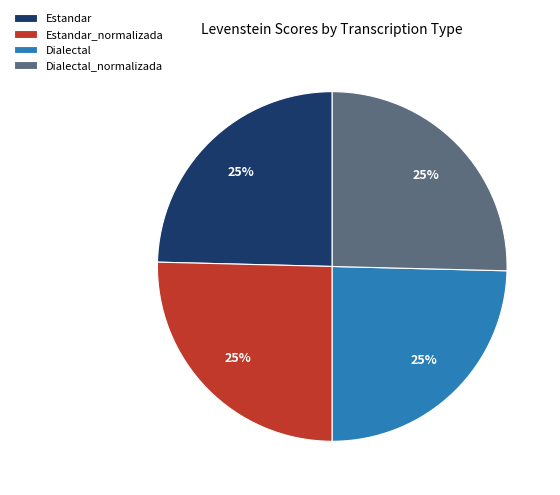

To the nearest percent, what is the average slice percentage?

25%